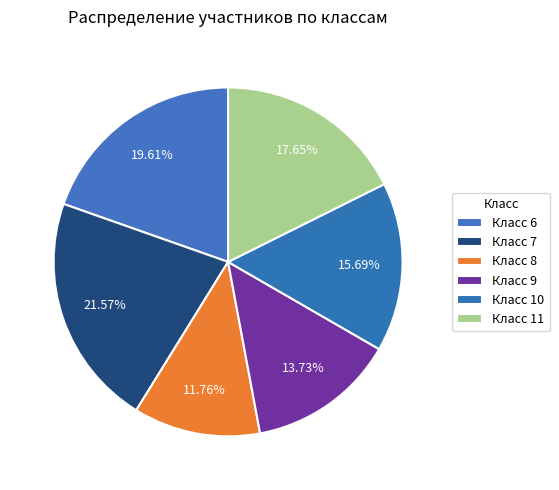

How many segments does this pie chart have?

6